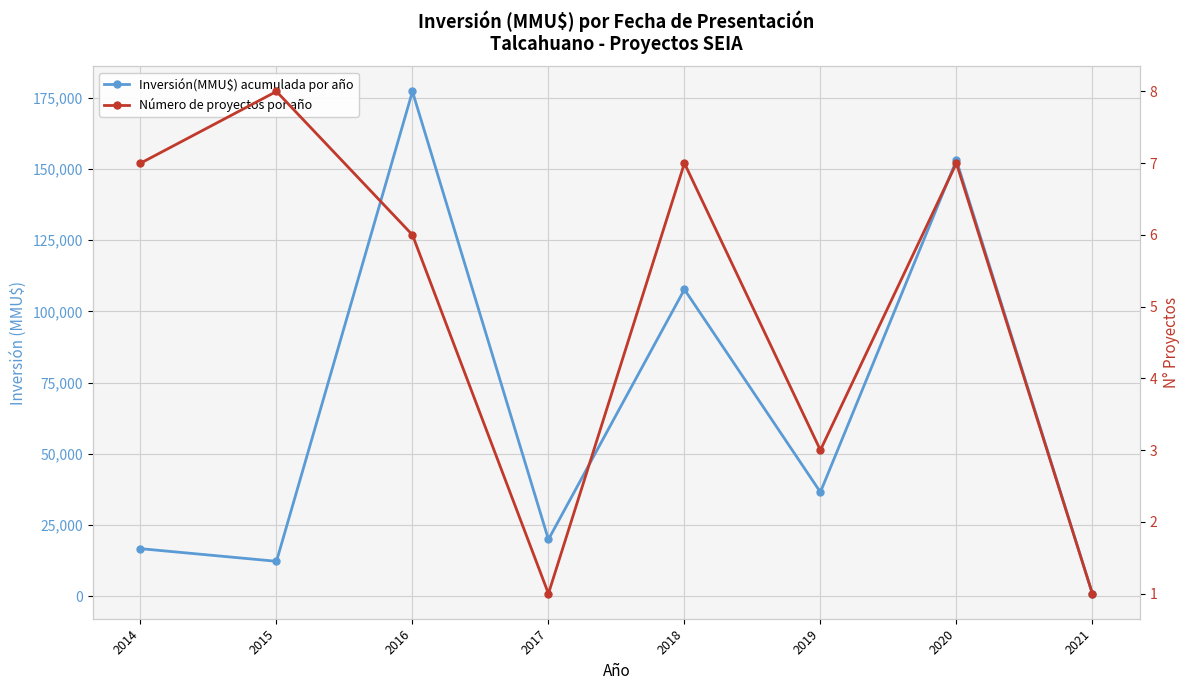

What is the value of the Número de proyectos por año point at the 2nd from the left?

8